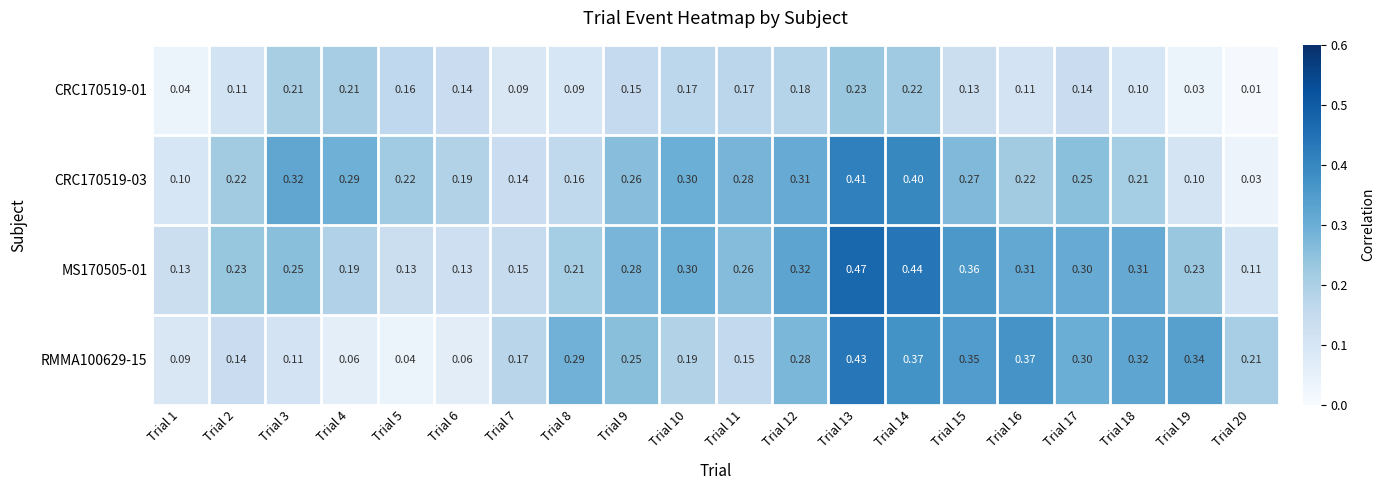

Is the value of CRC170519-01 at Trial 5 greater than the value of MS170505-01 at Trial 15?

No